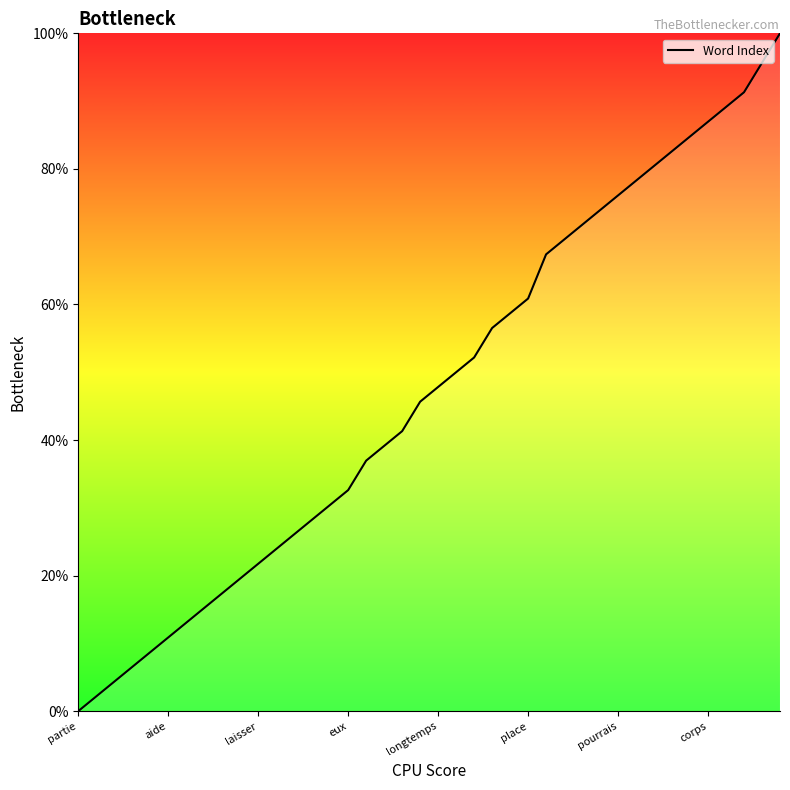

What is the greatest value displayed?

100.0